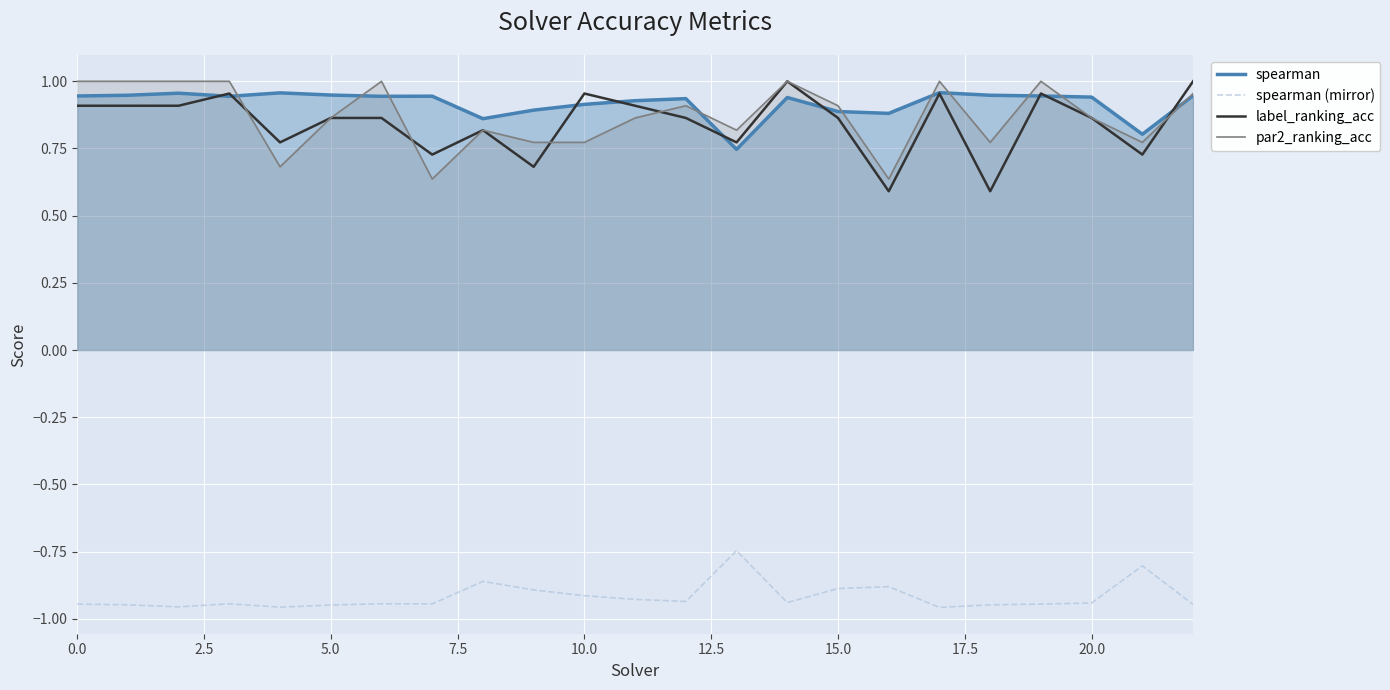

What is the minimum value shown in the chart?

-1.0